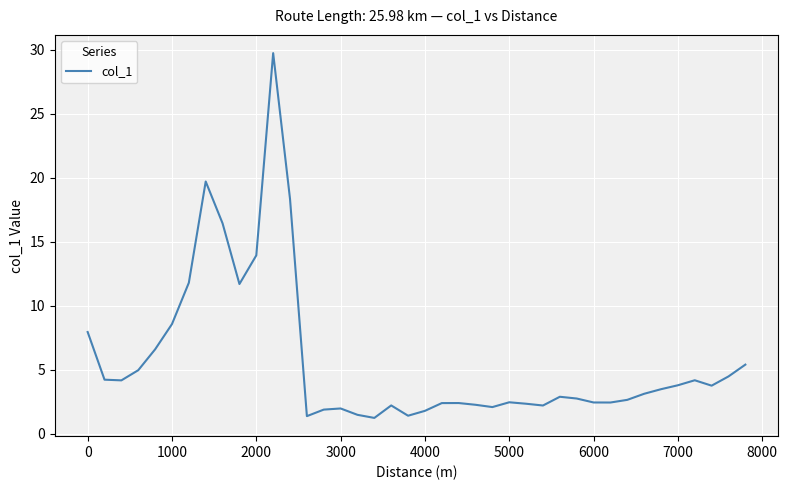

What is the minimum value shown in the chart?

1.2